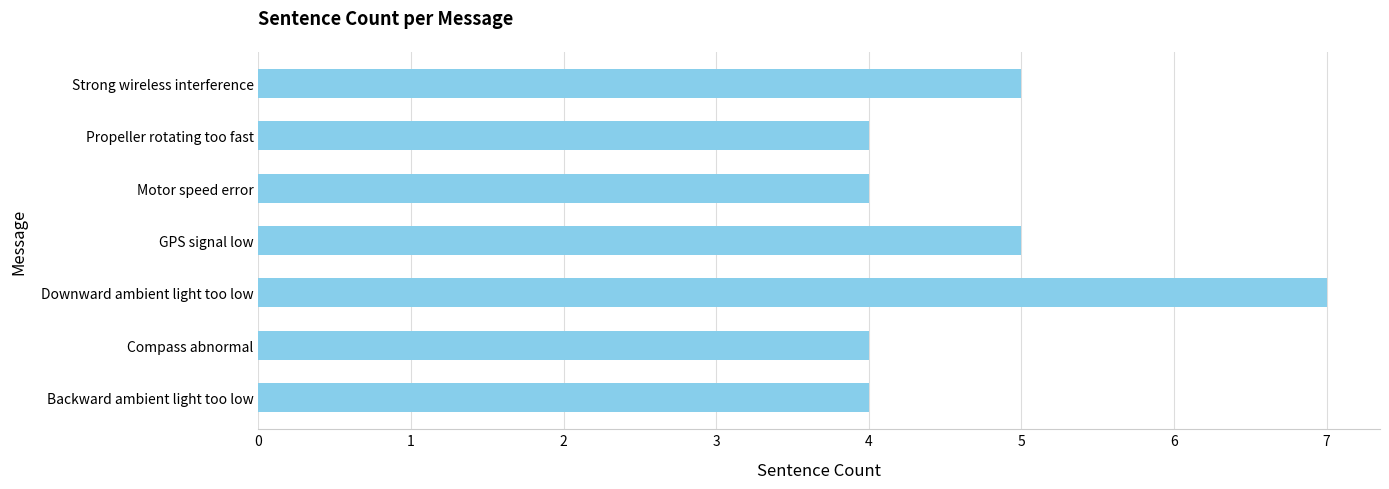

The value at Strong wireless interference is 5. True or false?

True